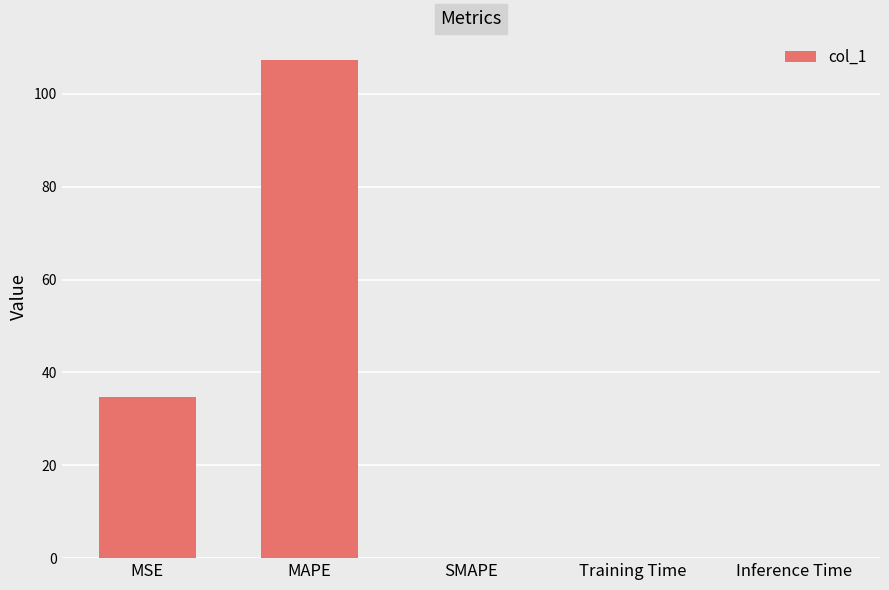

Is it true that the value at MSE is 18.0?

False